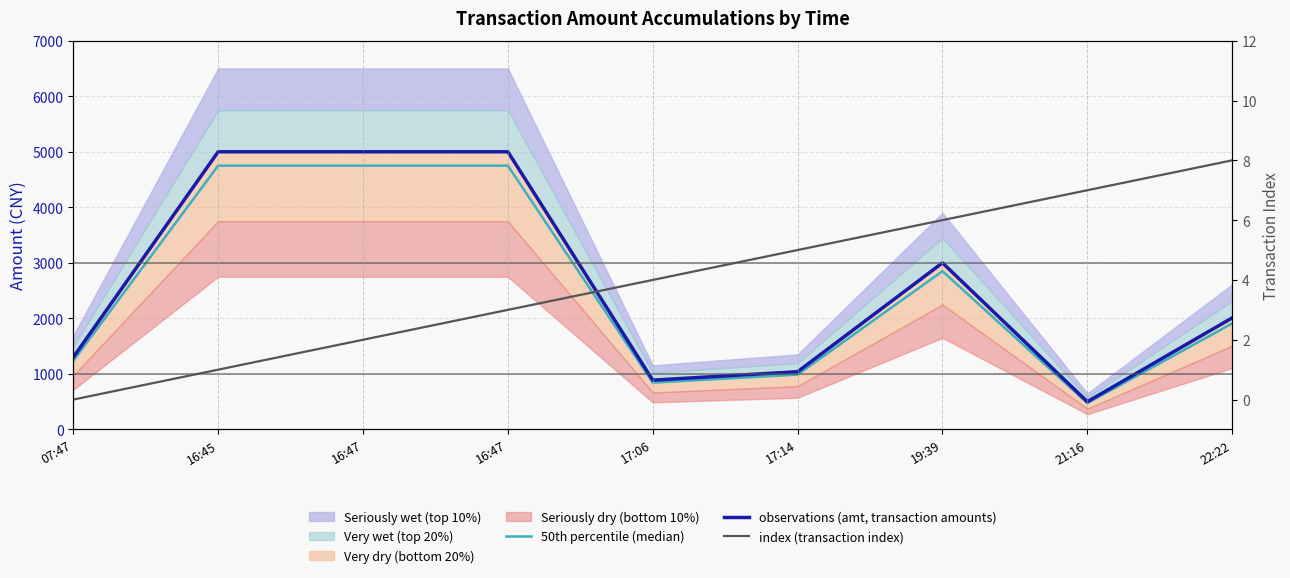

What is the difference between the maximum and minimum values in the index (transaction index) series?

8.0